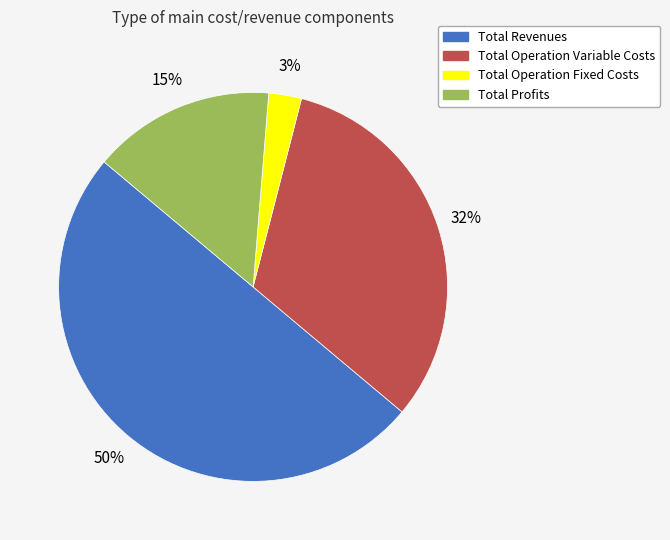

To the nearest percent, what is the difference between the Total Profits and Total Operation Fixed Costs slice percentages?

12%